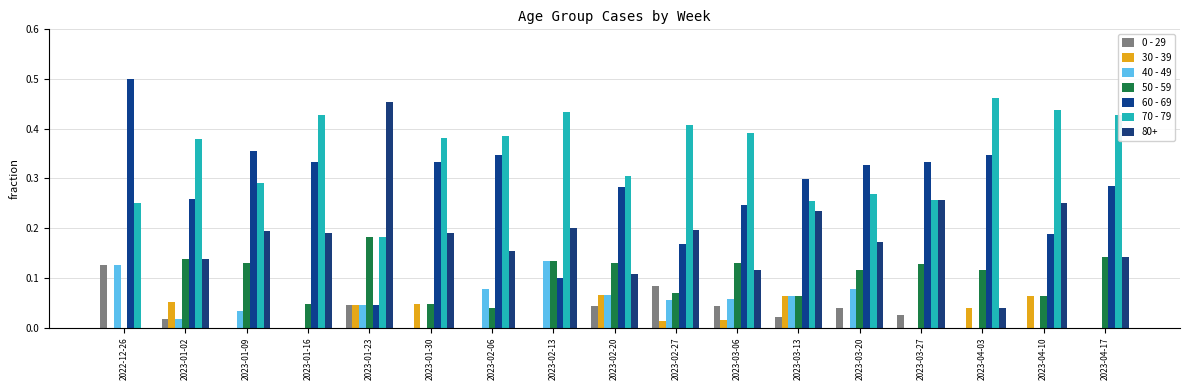

What is the label of the 11th bar from the left?

2023-03-06